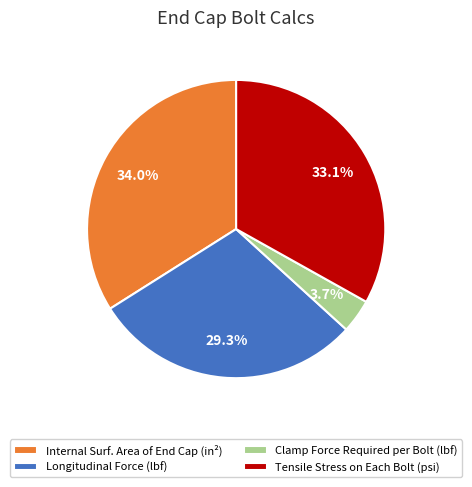

Count the number of slices in the pie.

4